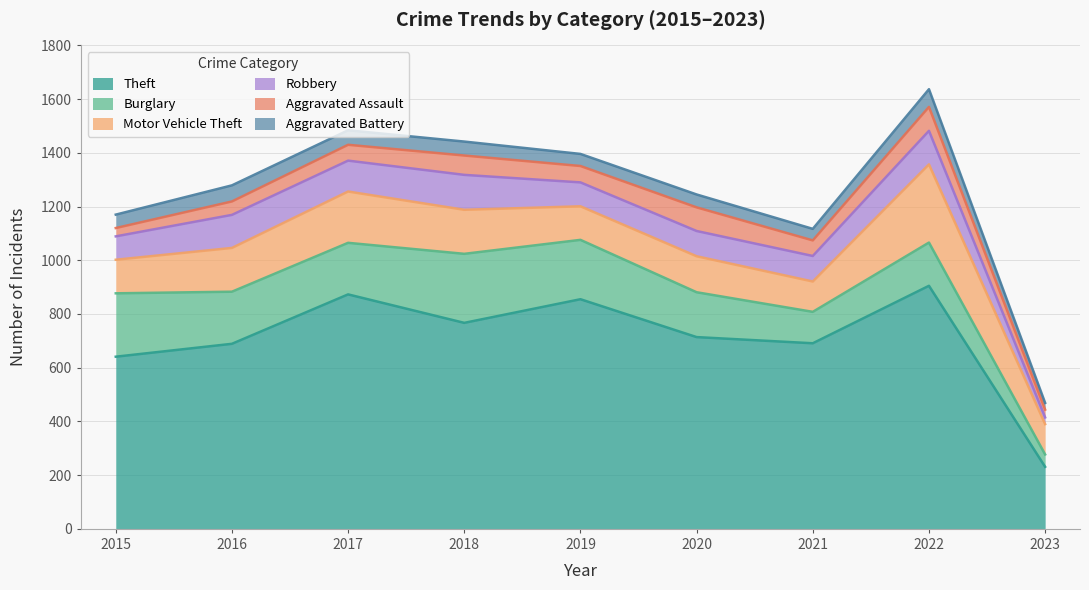

True or false: Robbery has more than 0 points higher than both neighbors.

True